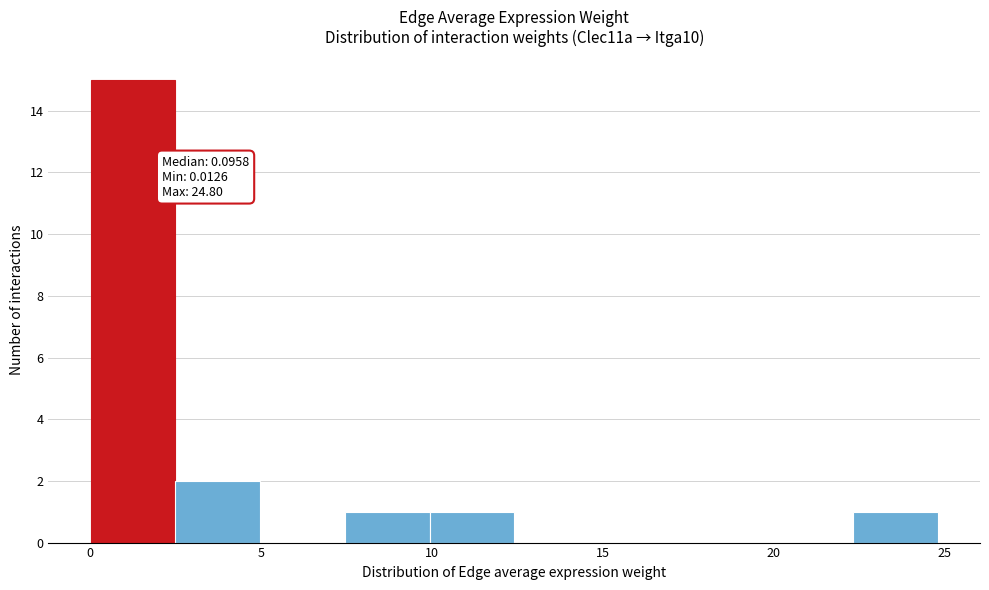

Over which range of the x-axis is the bar tallest?

0.0 to 2.5